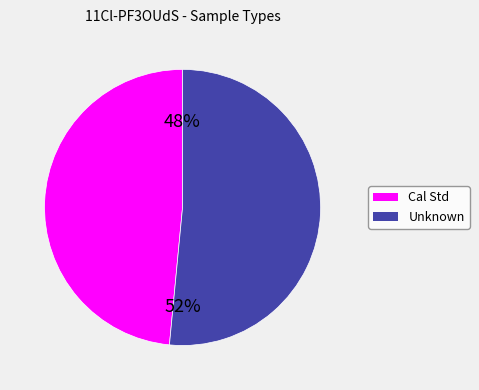

What is the smallest slice in the pie chart?

Cal Std